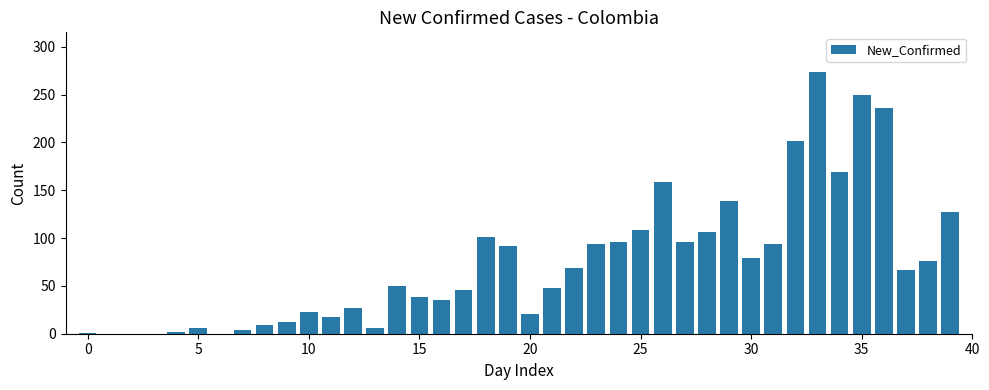

Are the bars grouped side by side (vs. stacked)?

No